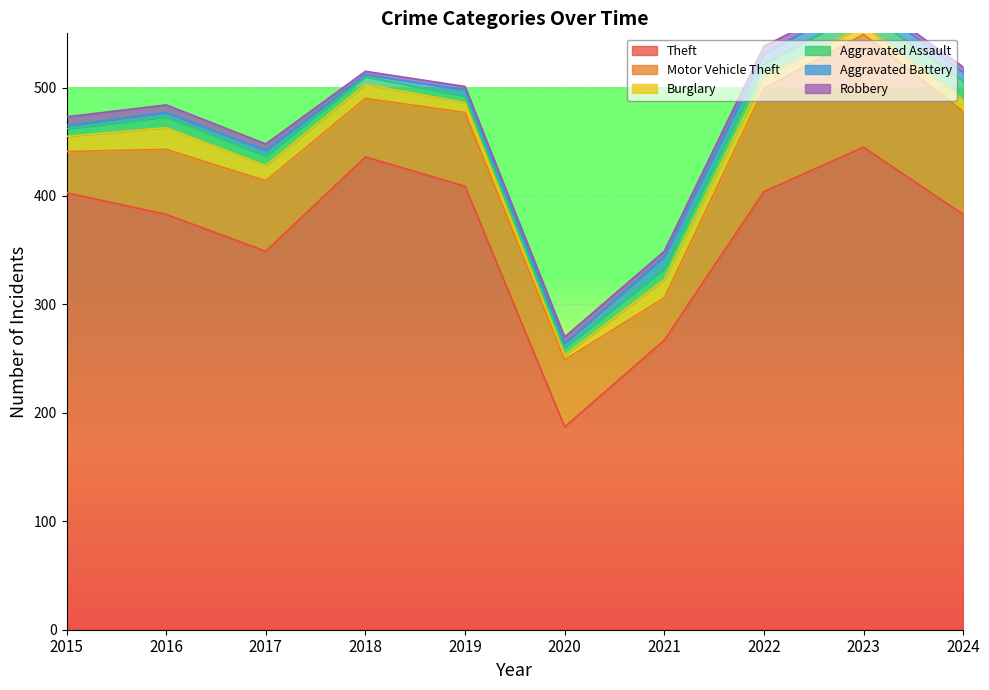

Which category has the lowest value in the Theft series?

2020